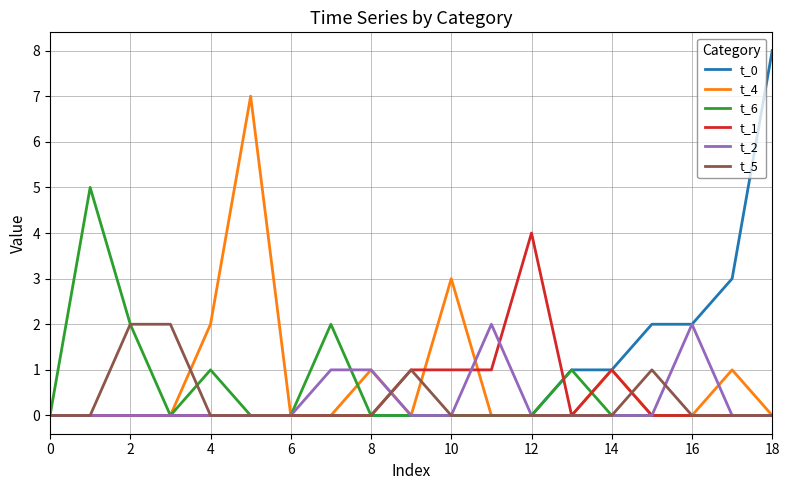

Is this an area chart (filled region under the line)?

No